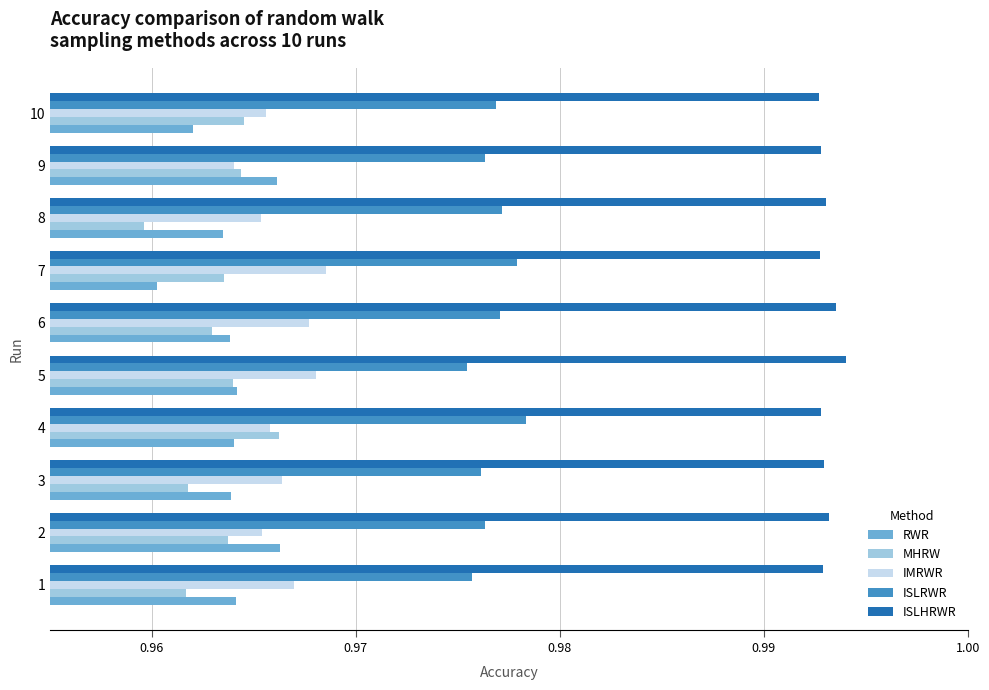

At which label does IMRWR reach its minimum?

9